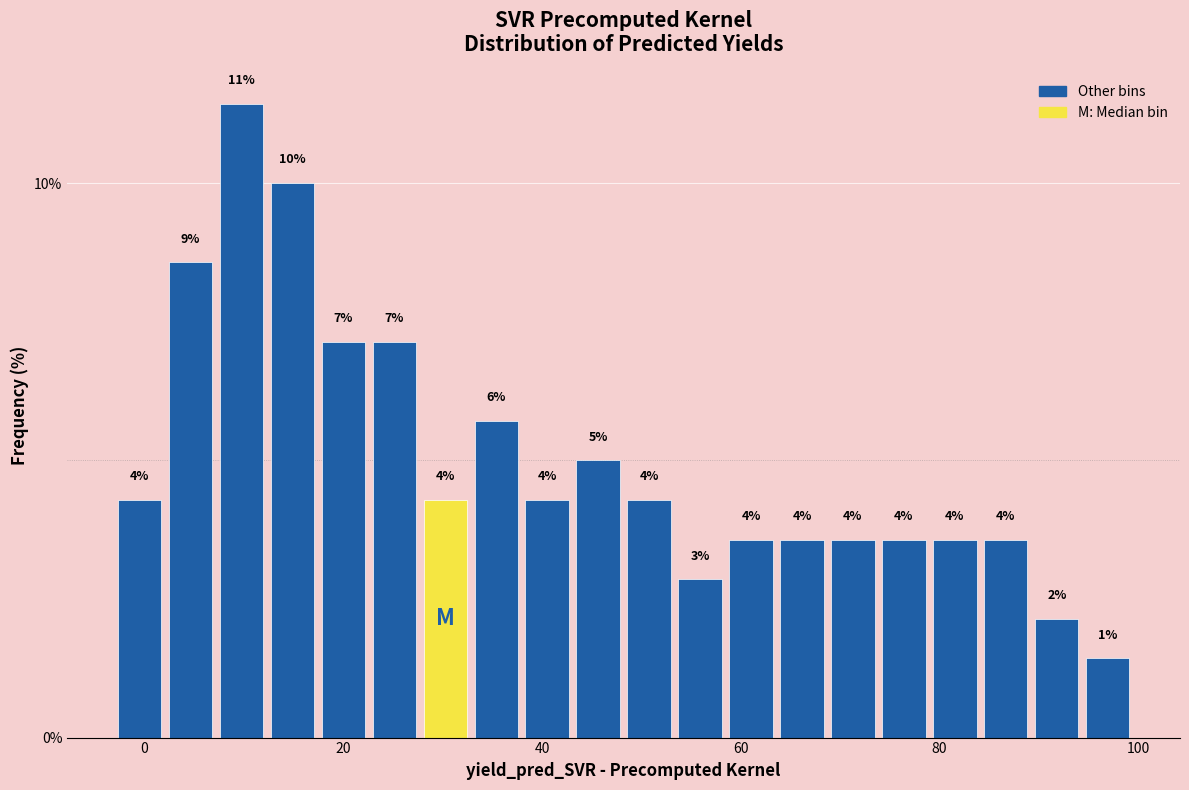

Read against the x-axis, roughly where is the centre of the tallest bar?

10